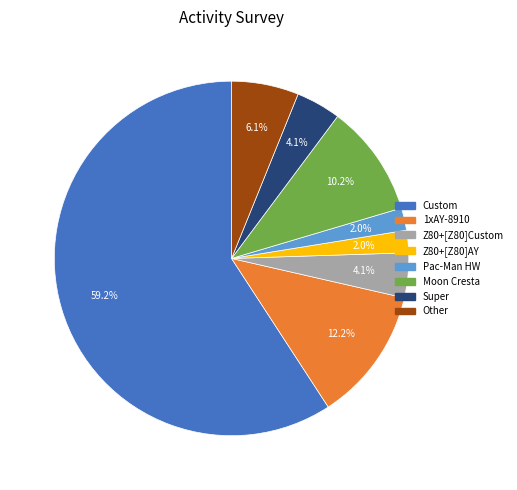

How many slices are in this pie chart?

8